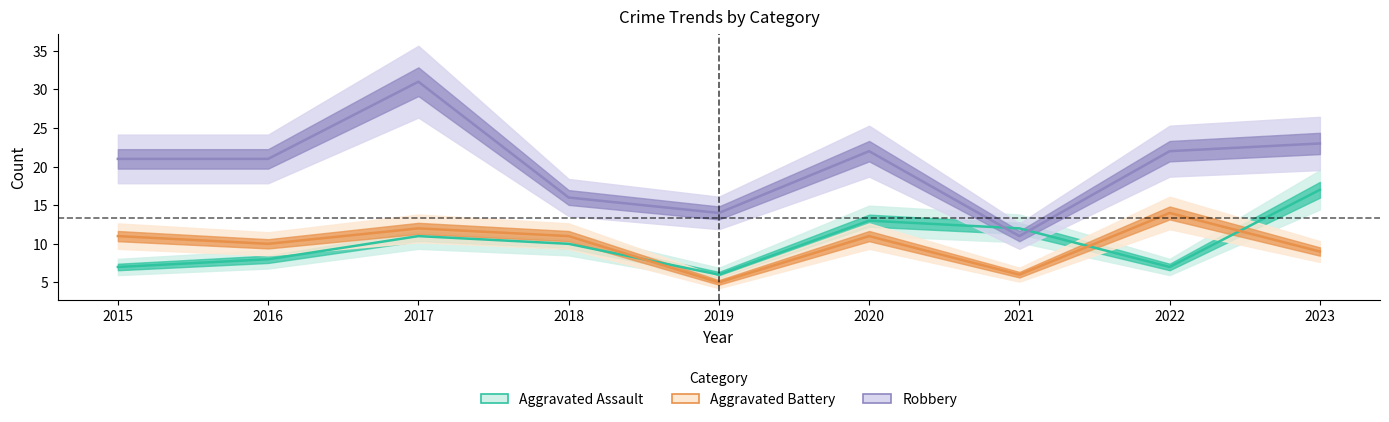

What is the value of the Aggravated Assault point at the 7th from the left?

12